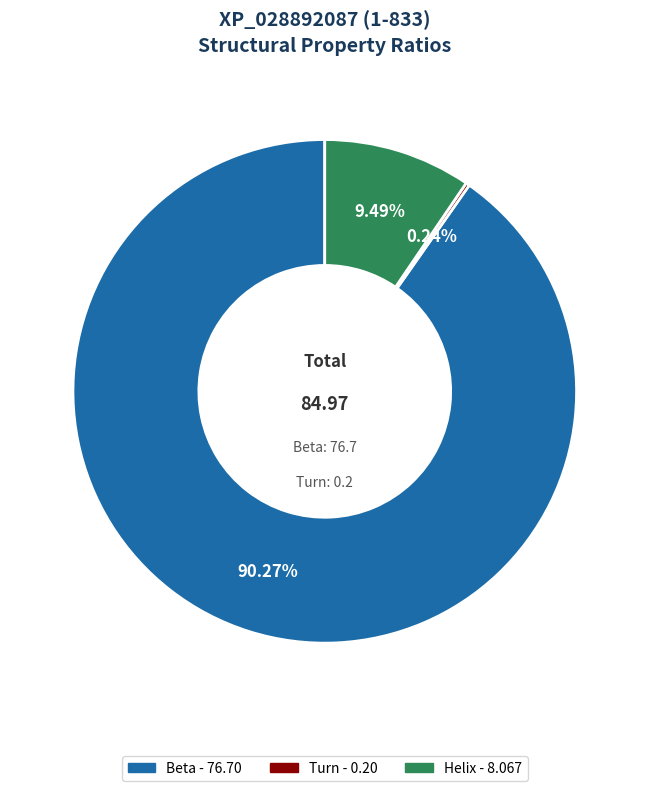

Is there any slice that represents more than half of the pie?

Yes